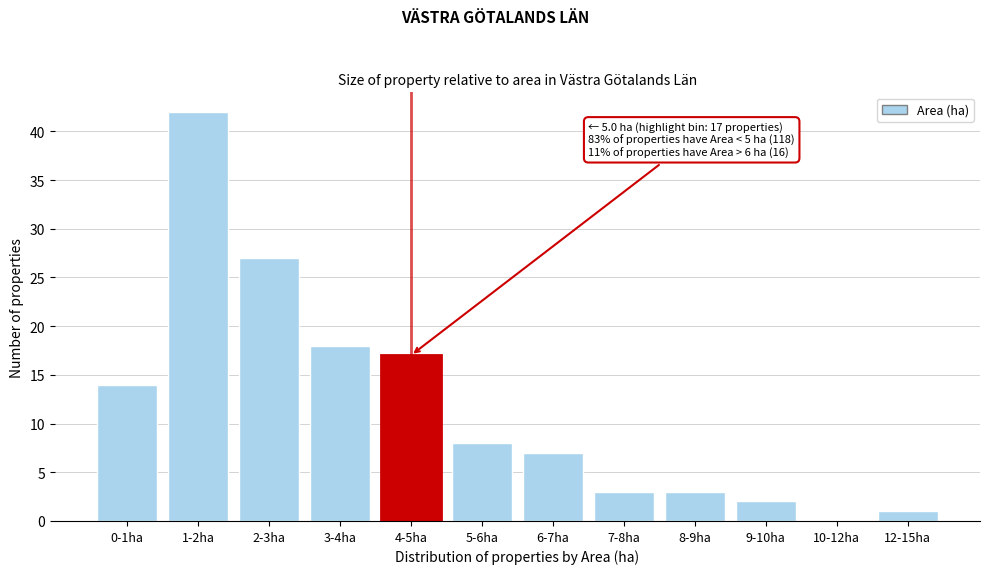

Reading left to right, transcribe all the data shown in this chart.

0-1ha=14	1-2ha=42	2-3ha=27	3-4ha=18	4-5ha=17	5-6ha=8	6-7ha=7	7-8ha=3	8-9ha=3	9-10ha=2	10-12ha=0	12-15ha=1